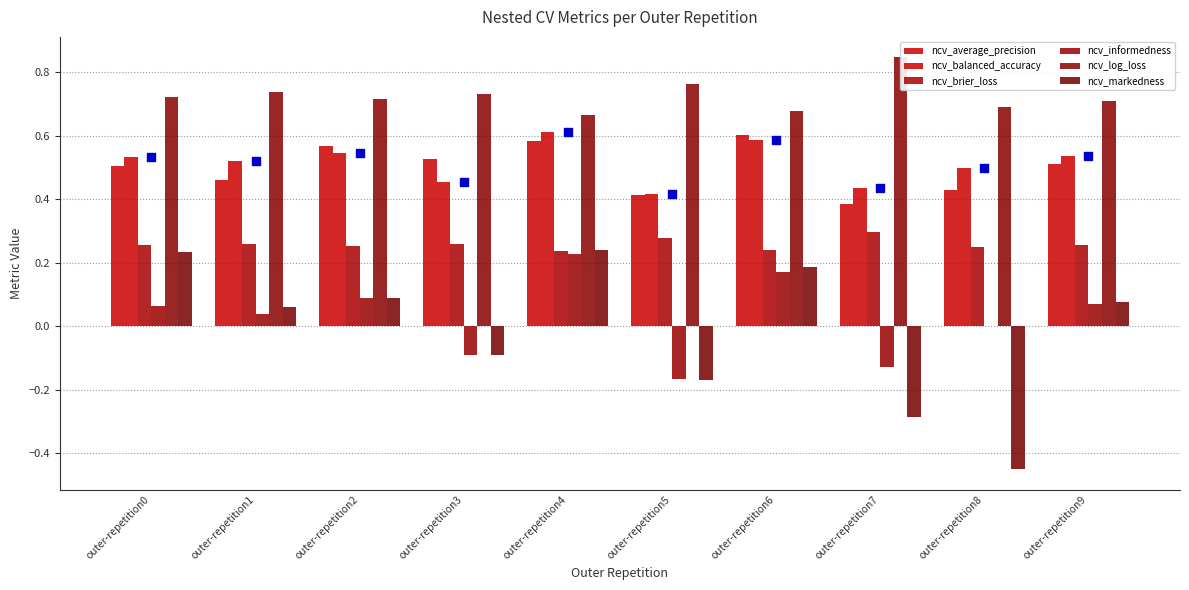

What is the total value across all series at outer-repetition9?

2.2